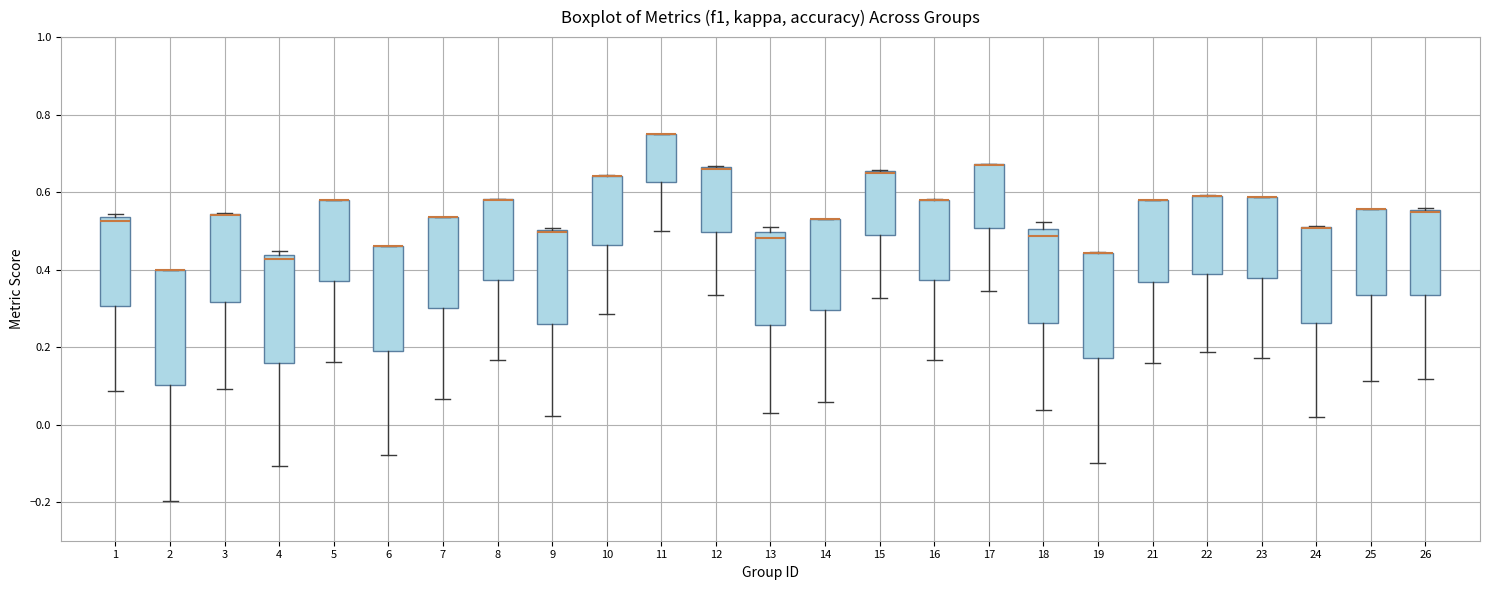

Reading left to right, transcribe this box plot: for each box, give where its median line is, the range the box spans, and where its two whiskers end, as read against the y-axis. The values are not printed on the chart, so give them approximately, as read against the axis.

1: median 0.52, box 0.30 to 0.54, whiskers 0.08 to 0.54 (just above the box's upper edge)
2: median 0.40 (drawn on the box's upper edge), box 0.10 to 0.40, whiskers -0.20 to 0.40
3: median 0.54 (drawn on the box's upper edge), box 0.32 to 0.54, whiskers 0.10 to 0.54
4: median 0.42, box 0.16 to 0.44, whiskers -0.10 to 0.44 (just above the box's upper edge)
5: median 0.58 (drawn on the box's upper edge), box 0.38 to 0.58, whiskers 0.16 to 0.58
6: median 0.46 (drawn on the box's upper edge), box 0.20 to 0.46, whiskers -0.08 to 0.46
7: median 0.54 (drawn on the box's upper edge), box 0.30 to 0.54, whiskers 0.06 to 0.54
8: median 0.58 (drawn on the box's upper edge), box 0.38 to 0.58, whiskers 0.16 to 0.58
9: median 0.50 (just below the box's upper edge), box 0.26 to 0.50, whiskers 0.02 to 0.50 (just above the box's upper edge)
10: median 0.64 (drawn on the box's upper edge), box 0.46 to 0.64, whiskers 0.28 to 0.64
11: median 0.76 (drawn on the box's upper edge), box 0.62 to 0.76, whiskers 0.50 to 0.76
12: median 0.66 (drawn on the box's upper edge), box 0.50 to 0.66, whiskers 0.34 to 0.66
13: median 0.48, box 0.26 to 0.50, whiskers 0.02 to 0.52
14: median 0.54 (drawn on the box's upper edge), box 0.30 to 0.54, whiskers 0.06 to 0.54
15: median 0.64 (drawn on the box's upper edge), box 0.48 to 0.66, whiskers 0.32 to 0.66
16: median 0.58 (drawn on the box's upper edge), box 0.38 to 0.58, whiskers 0.16 to 0.58
17: median 0.66 (drawn on the box's upper edge), box 0.50 to 0.68, whiskers 0.34 to 0.68
18: median 0.48, box 0.26 to 0.50, whiskers 0.04 to 0.52
19: median 0.44 (drawn on the box's upper edge), box 0.18 to 0.44, whiskers -0.10 to 0.44
21: median 0.58 (drawn on the box's upper edge), box 0.36 to 0.58, whiskers 0.16 to 0.58
22: median 0.58 (drawn on the box's upper edge), box 0.38 to 0.60, whiskers 0.18 to 0.60
23: median 0.58 (drawn on the box's upper edge), box 0.38 to 0.58, whiskers 0.18 to 0.58
24: median 0.50 (drawn on the box's upper edge), box 0.26 to 0.50, whiskers 0.02 to 0.52
25: median 0.56 (drawn on the box's upper edge), box 0.34 to 0.56, whiskers 0.12 to 0.56
26: median 0.54 (drawn on the box's upper edge), box 0.34 to 0.56, whiskers 0.12 to 0.56